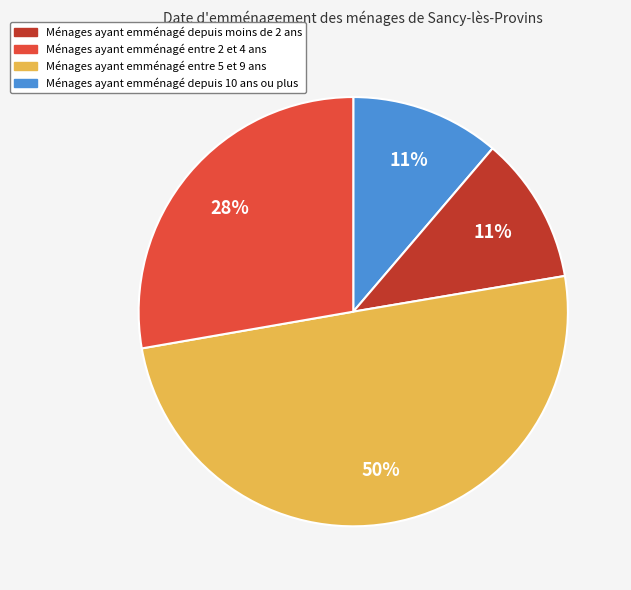

To the nearest percent, what is the average slice percentage?

25%